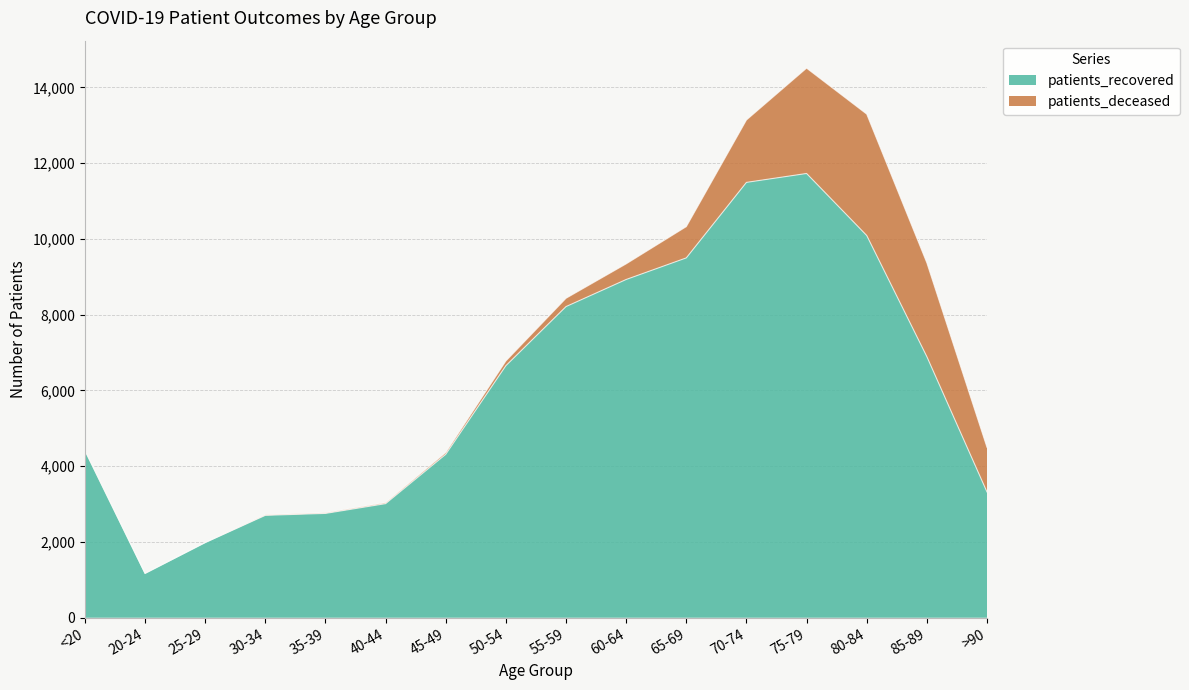

What is the greatest value displayed?

11726